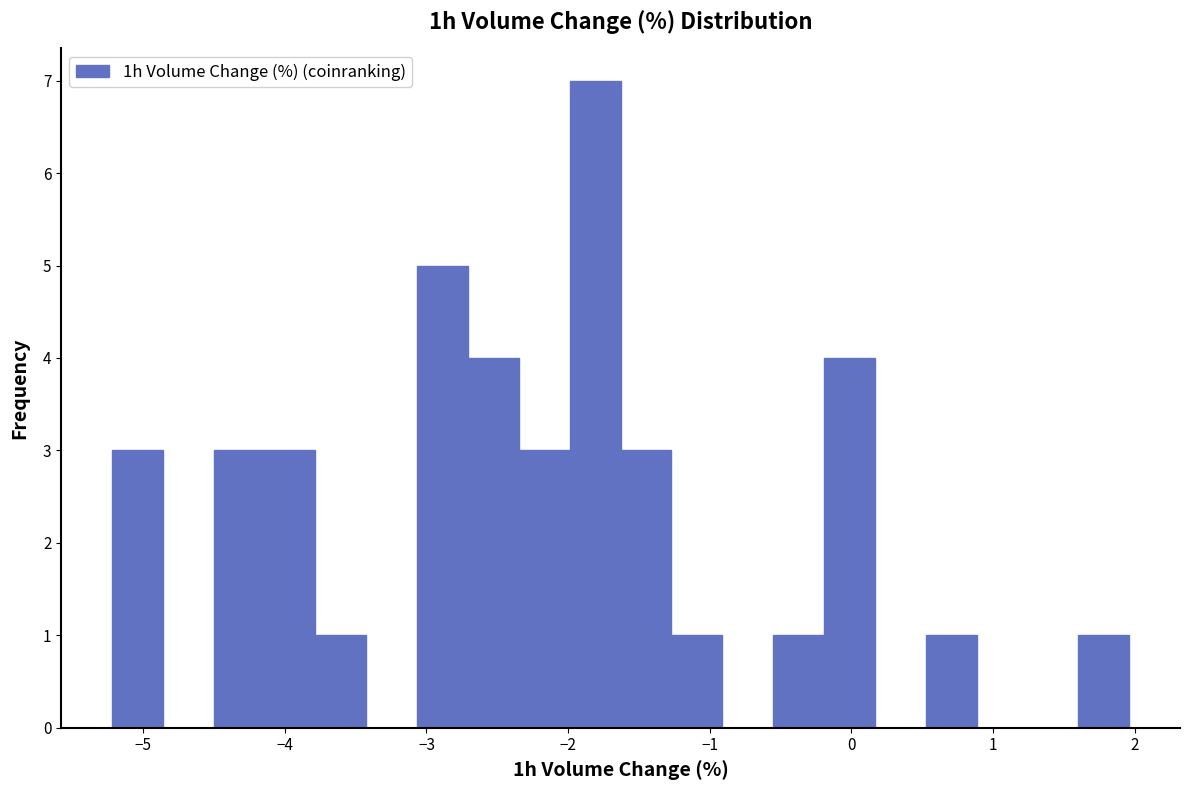

Read against the x-axis, roughly where is the centre of the tallest bar?

-1.8